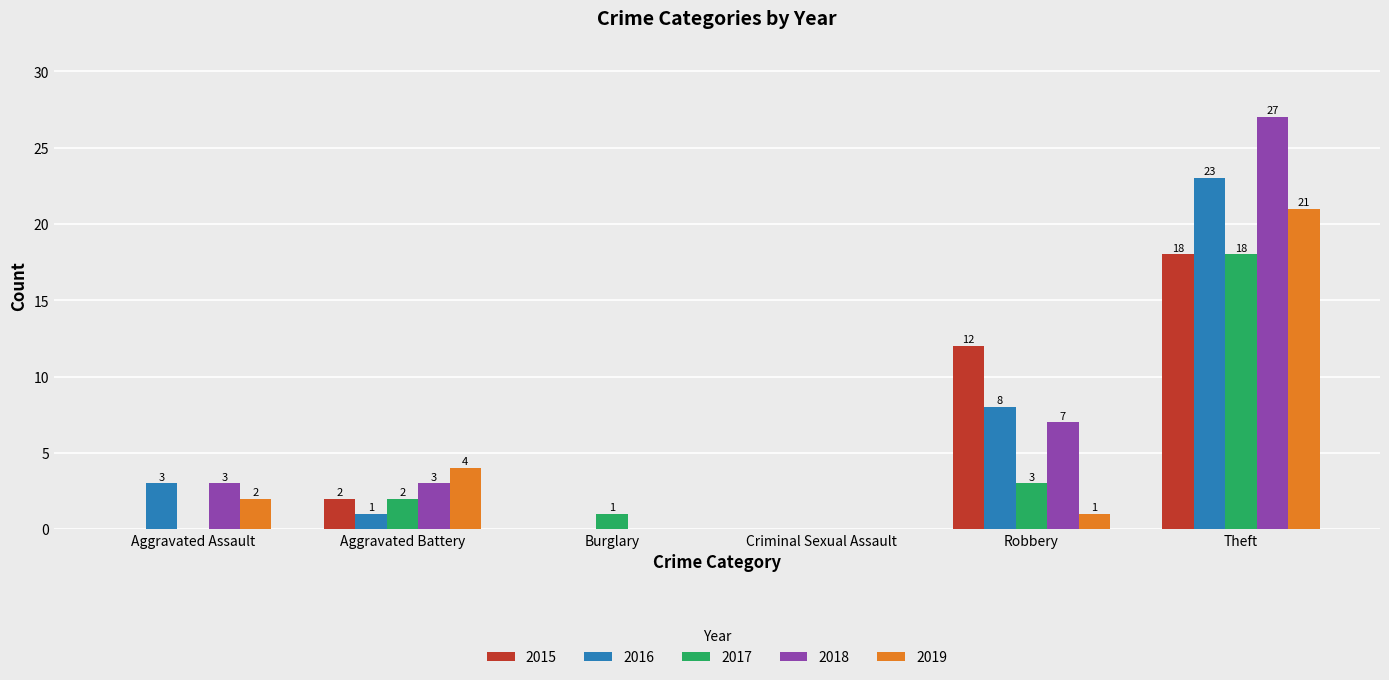

How many distinct data groups are displayed?

5